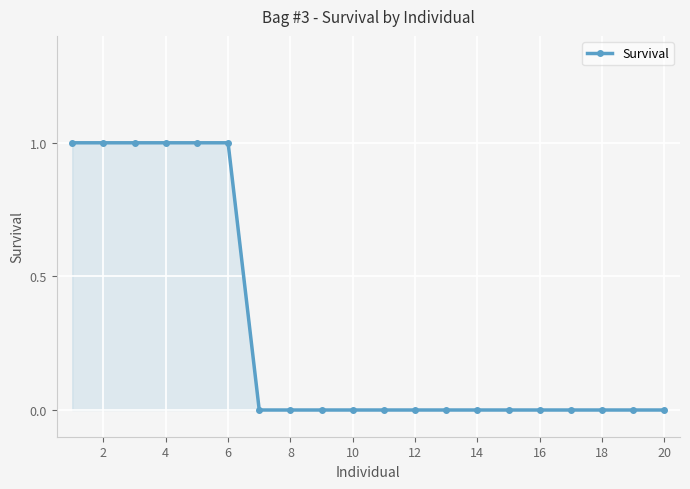

Reading left to right, list all the values displayed in this chart.

1	1	1	1	1	1	0	0	0	0	0	0	0	0	0	0	0	0	0	0